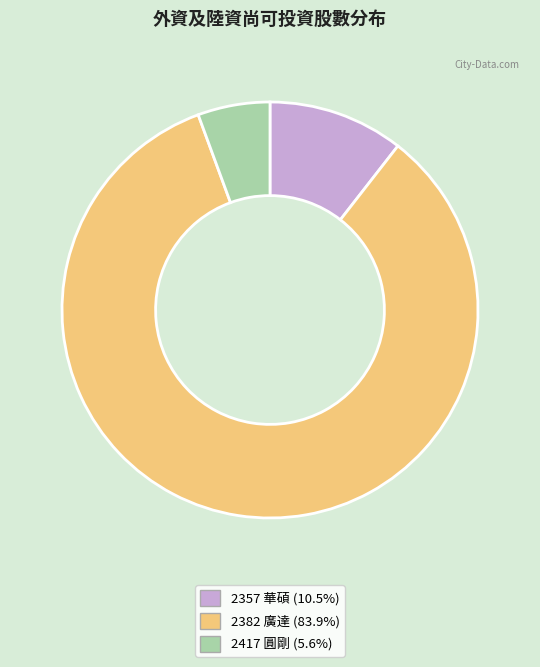

Is it true that 2357 華碩 is 11% of the pie?

True